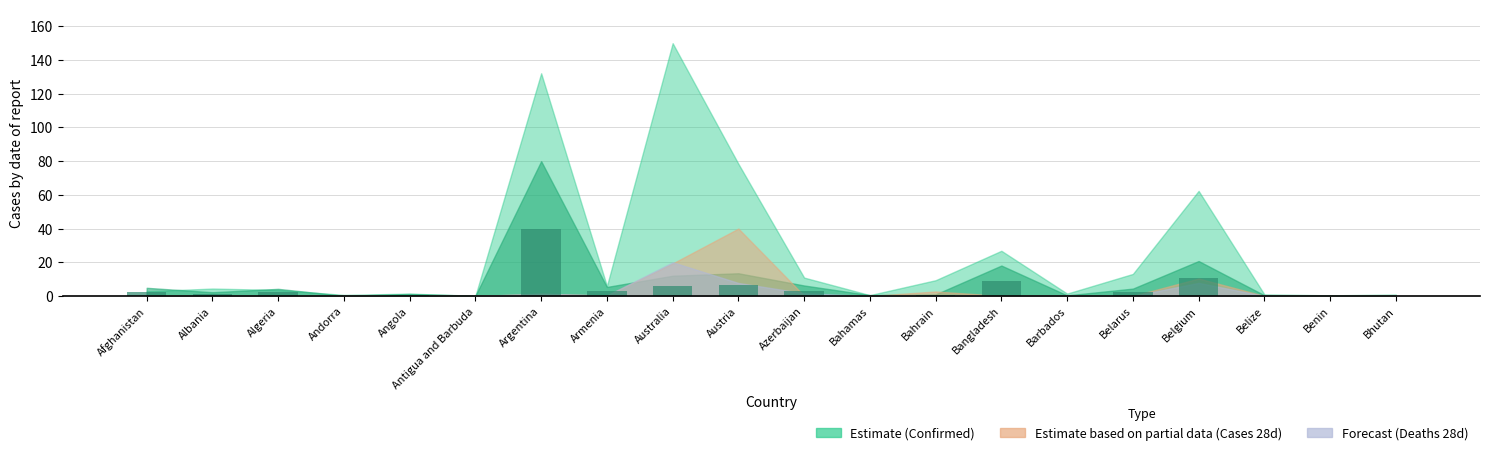

Which category has the highest value across all series?

Argentina